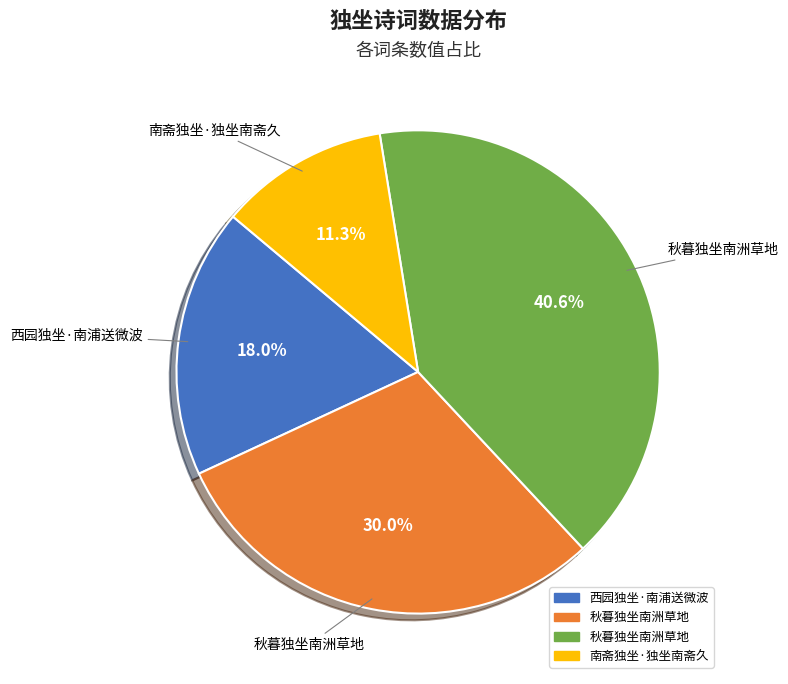

Does any single category account for the majority?

No